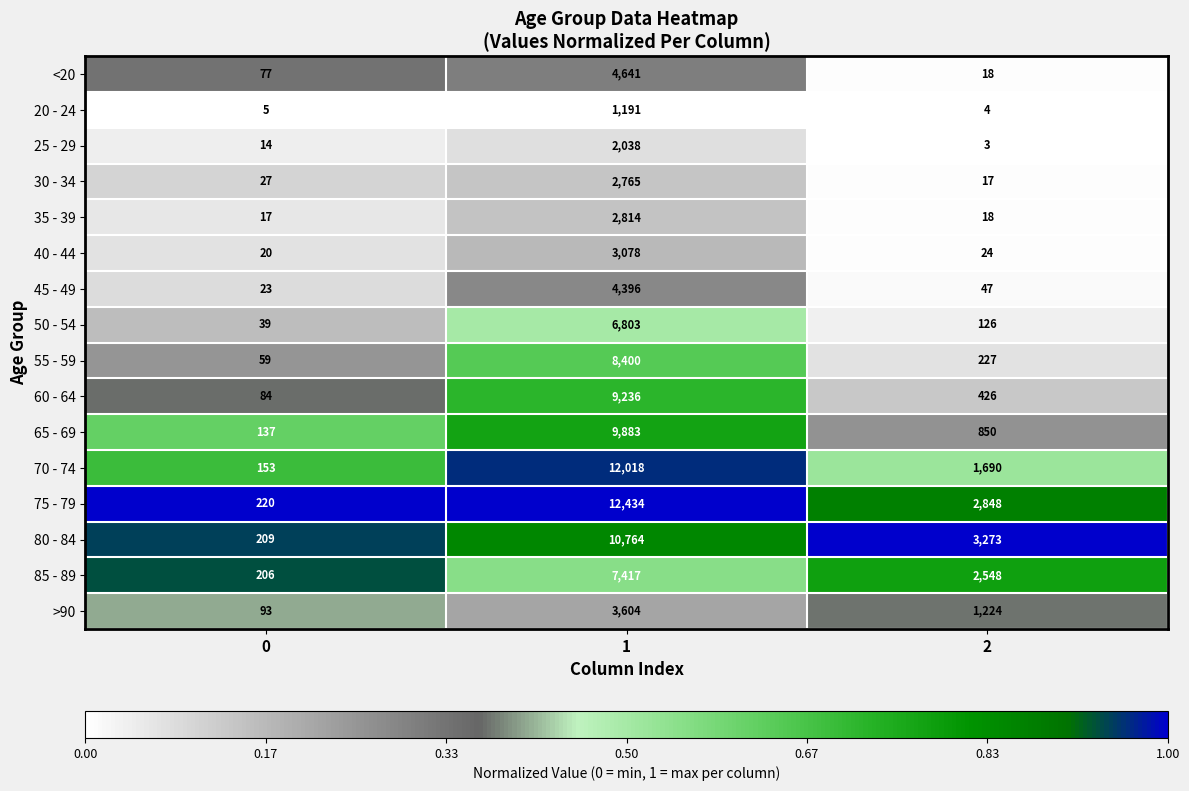

Count the >90 values in the range 93 to 3604.

3